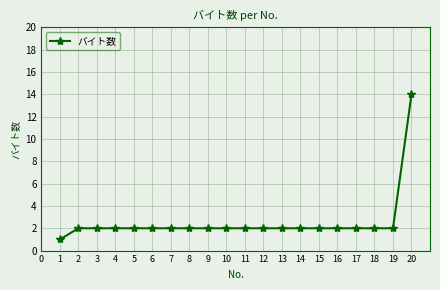

What is the minimum value shown in the chart?

1